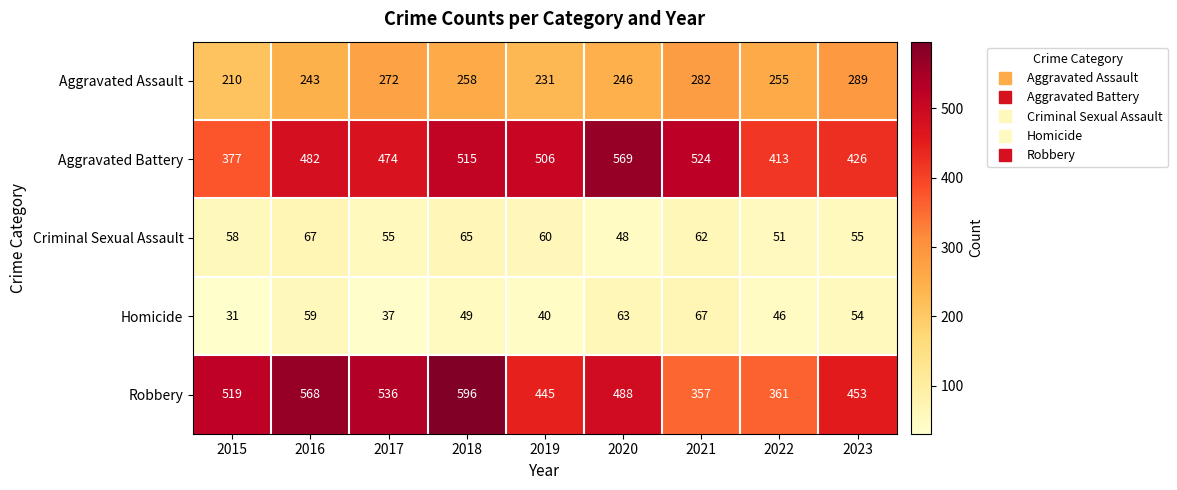

Which series has the largest range (max minus min)?

Robbery